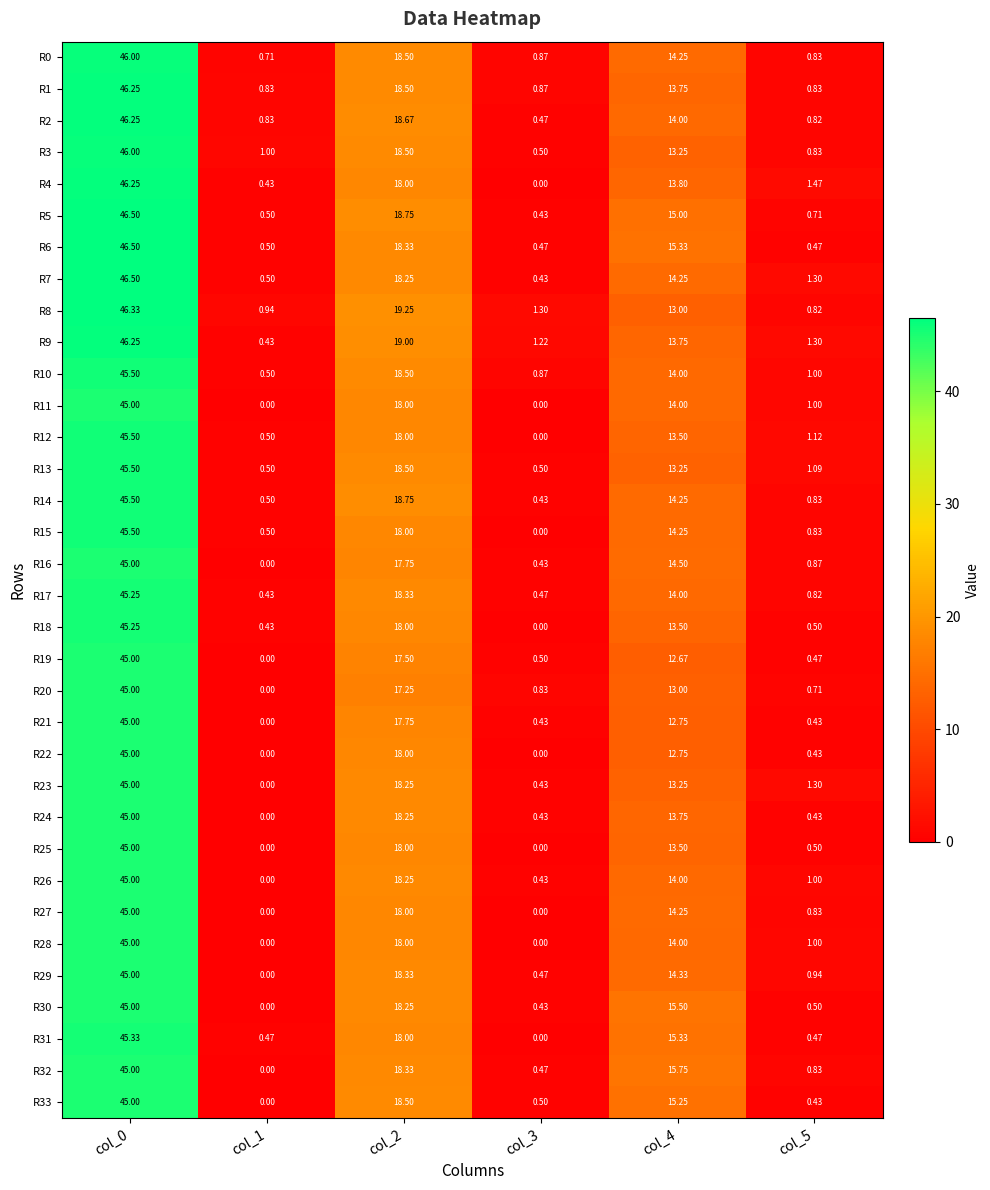

Is the value of R27 at col_2 greater than the value of R26 at col_4?

Yes